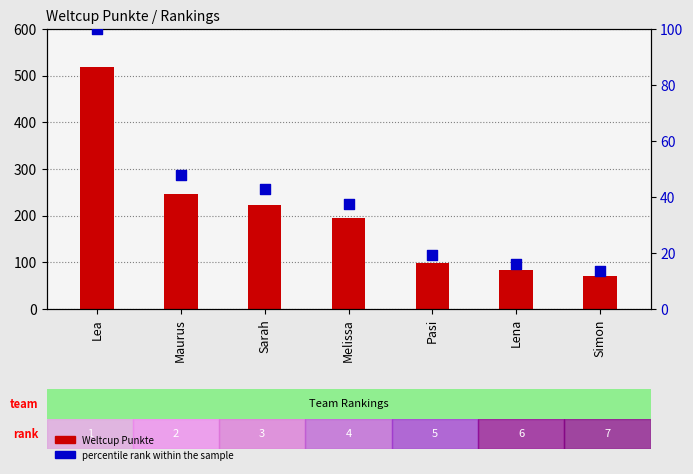

At which category is the sum across all series the highest?

Lea